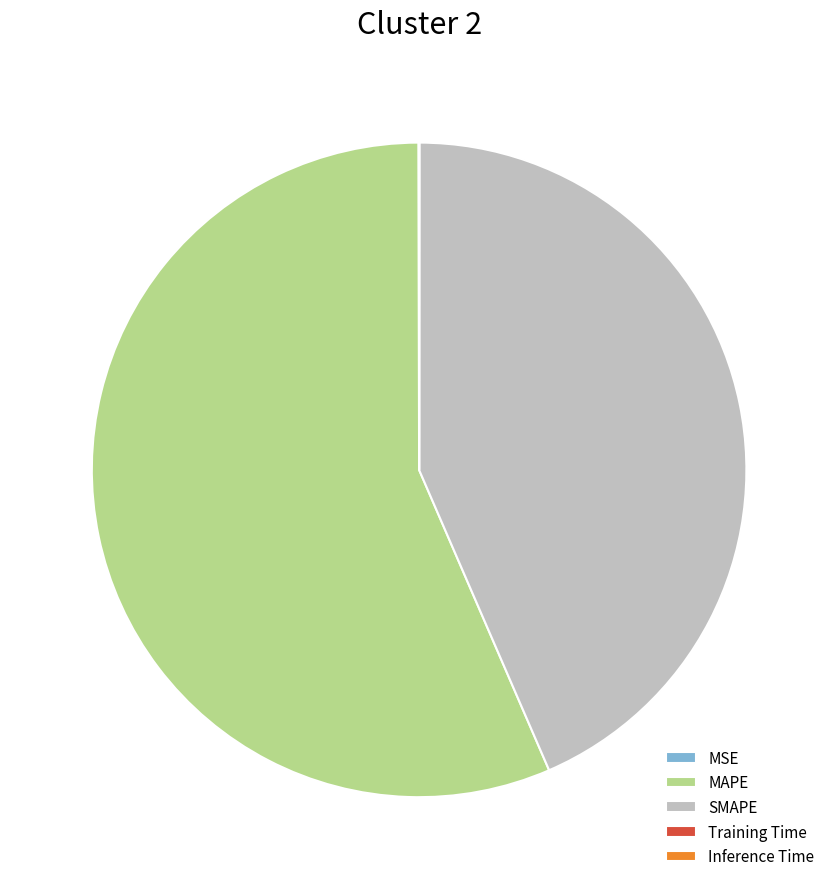

What is the largest slice in the pie chart?

MAPE